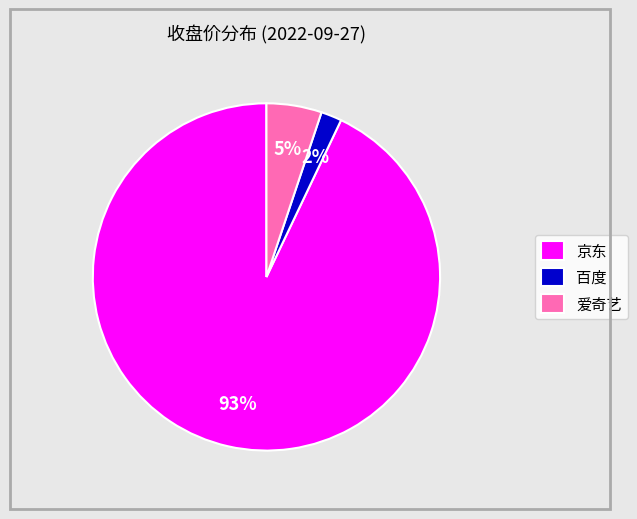

Does 百度 account for over 50% of the chart?

No